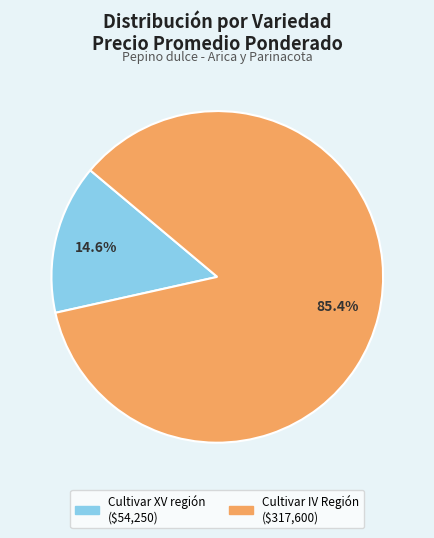

To the nearest percent, what is the difference between the largest and smallest slice percentages?

71%